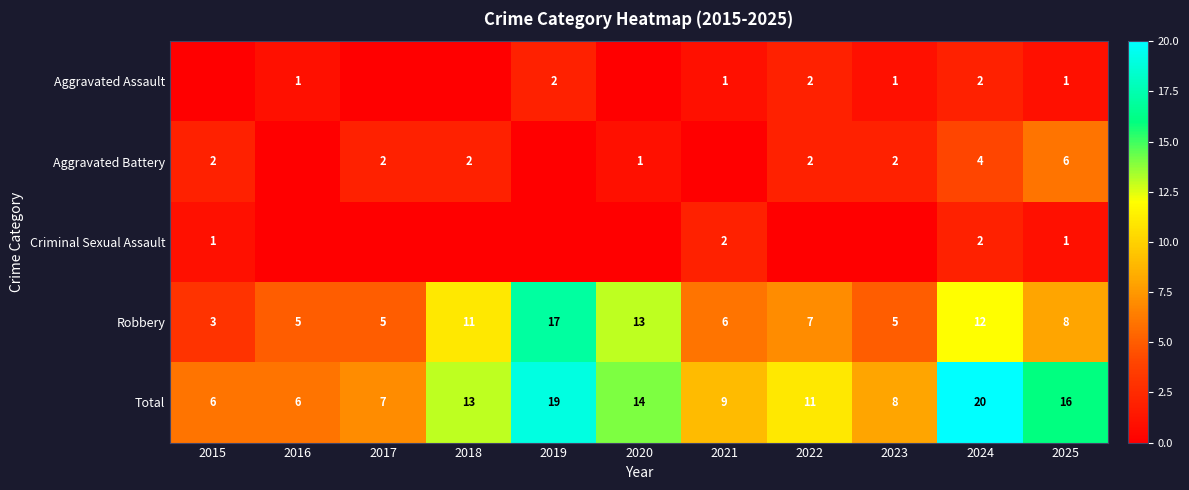

The Total series shows 10 at 2025. True or false?

False